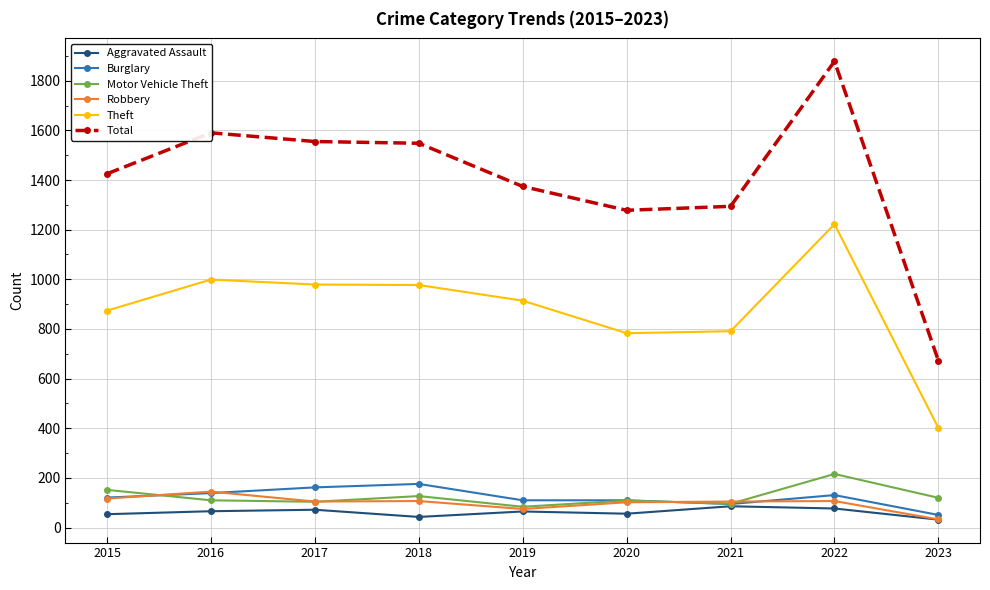

What is the value of the Aggravated Assault point at the 8th from the left?

77